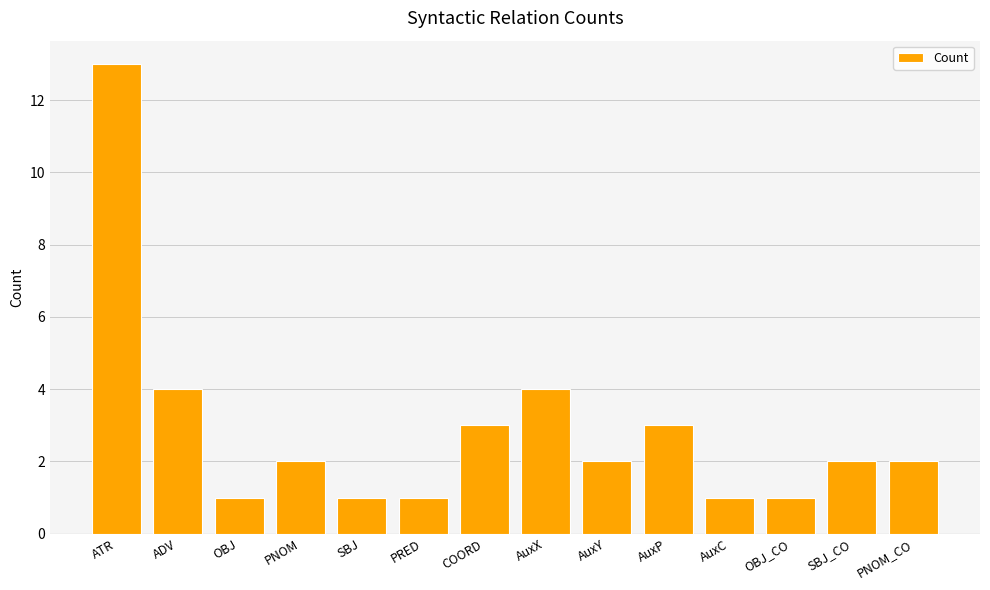

Is it true that the value at AuxY is 2?

True